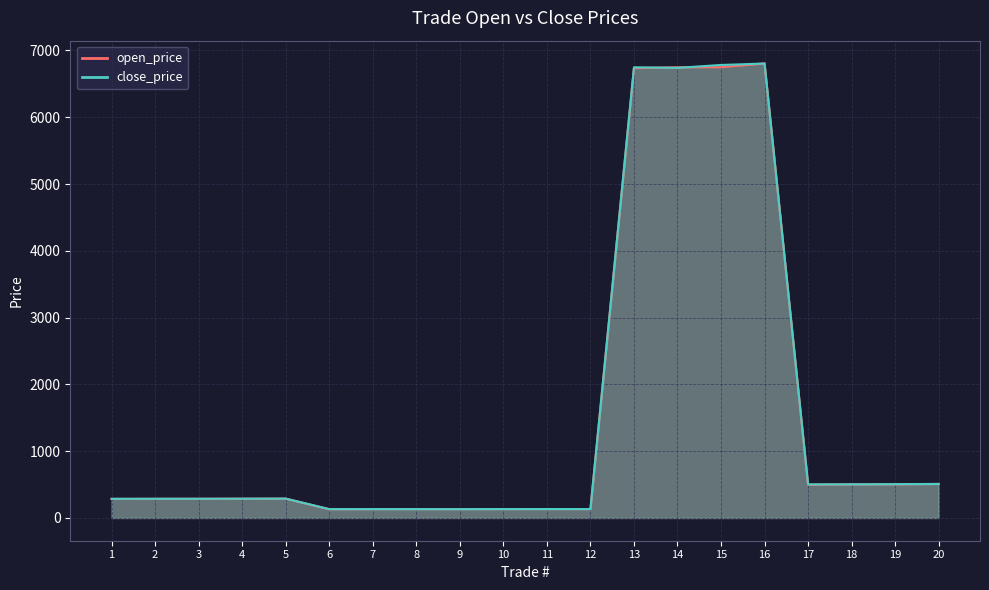

What is the maximum value shown in the chart?

6806.5